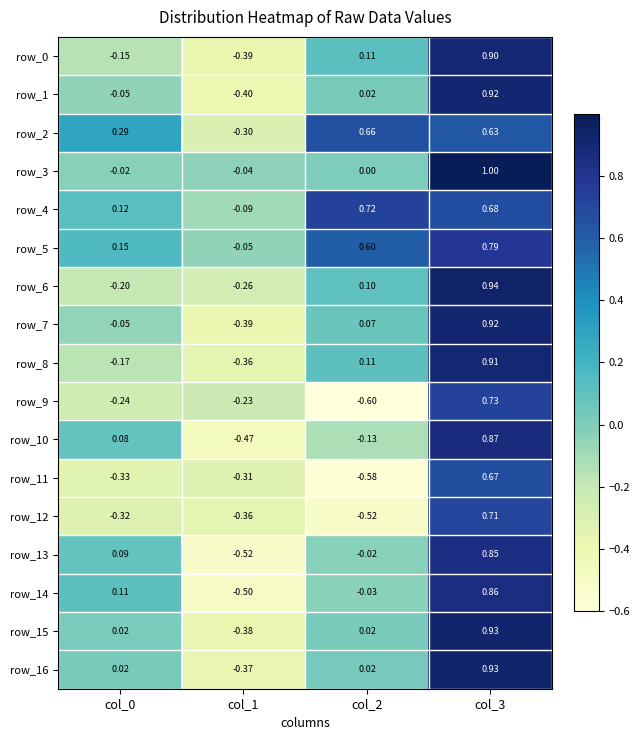

Is the value of row_3 at col_1 greater than the value of row_13 at col_0?

No